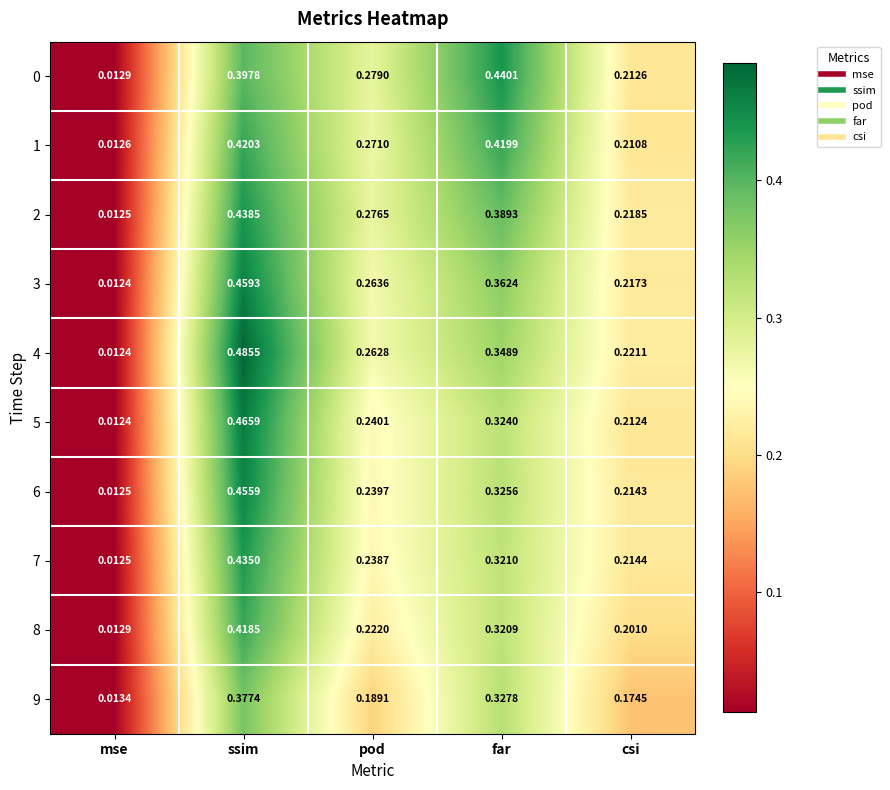

At which label is 0 closest to 0?

mse